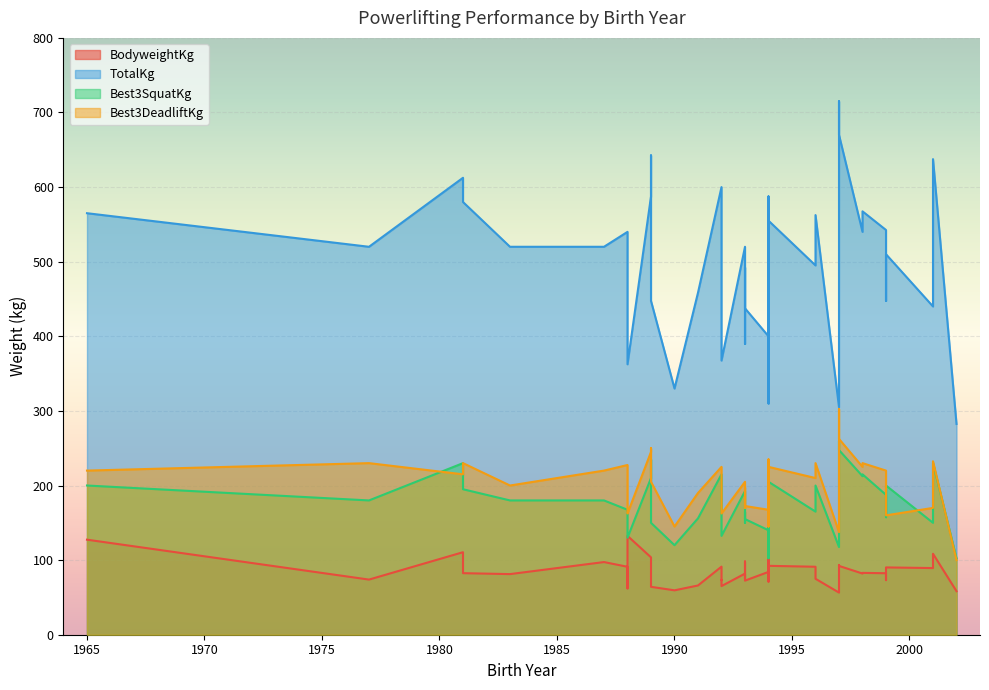

Which has a higher value, 1993 or 1997?

1993